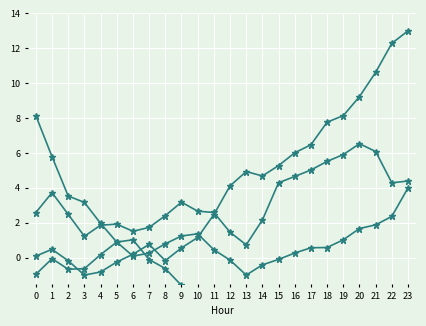

True or false: ATT12 and ATT12_scaled intersect in this chart.

False